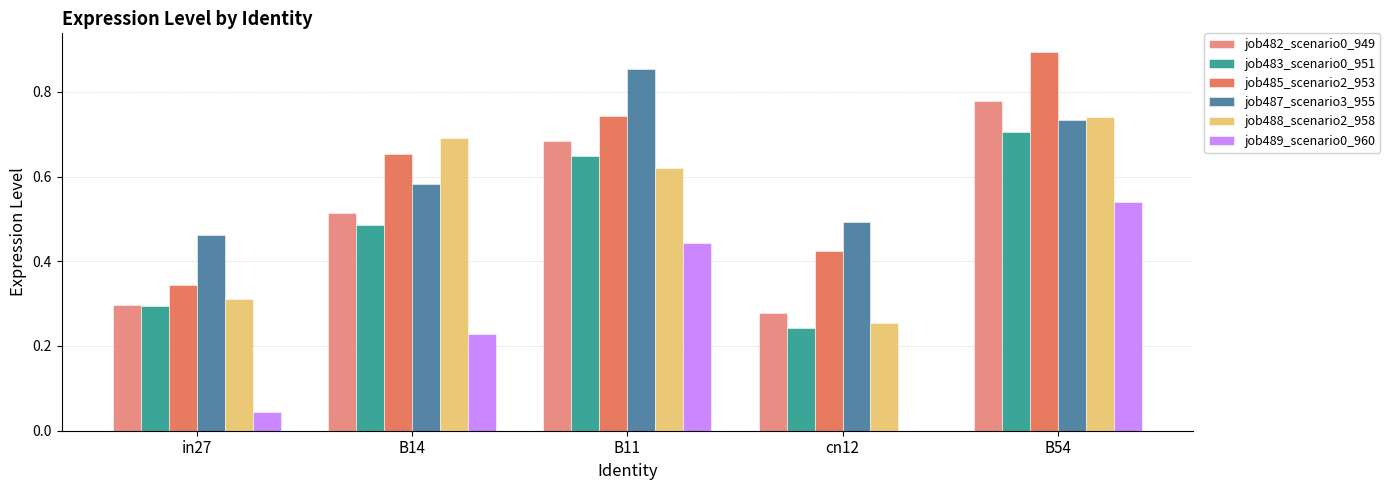

What is the total value across all series at cn12?

1.7